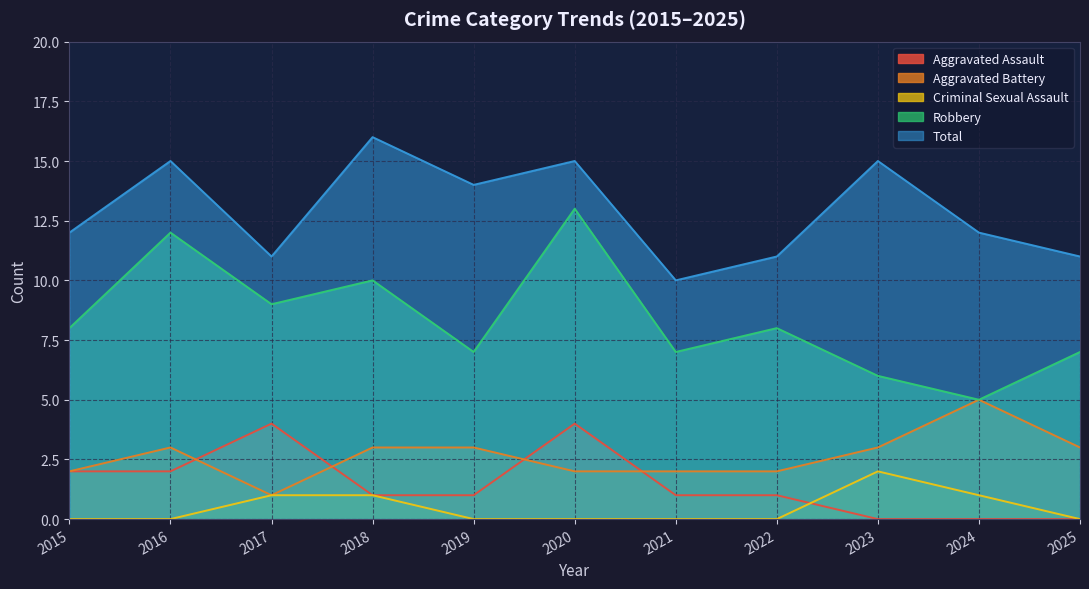

True or false: Criminal Sexual Assault and Robbery intersect in this chart.

False